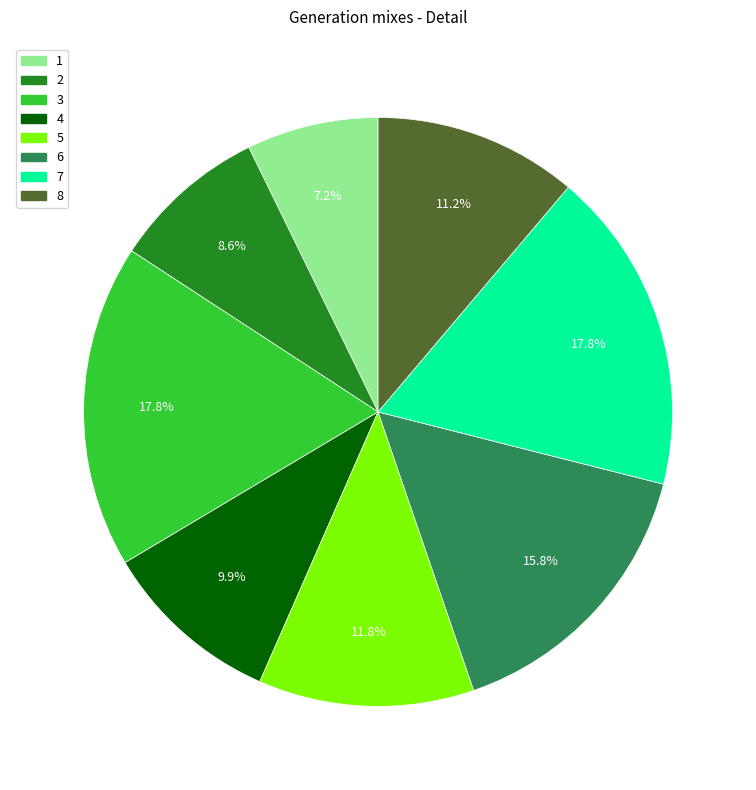

Do 3 and 1 together represent more than half of the pie?

No